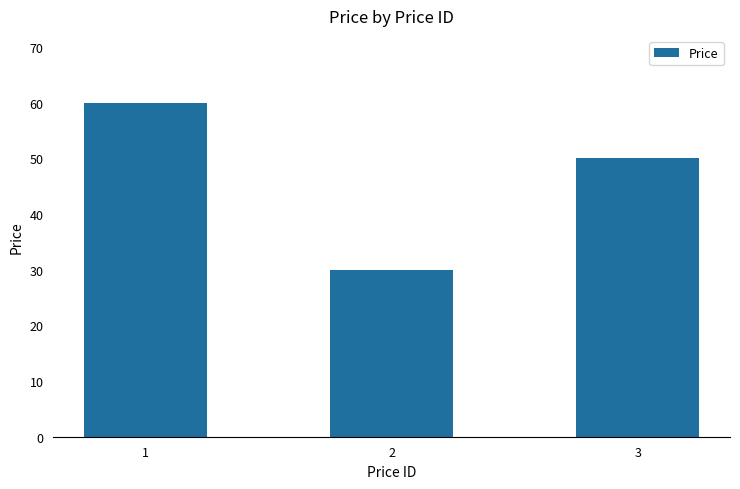

Between 2 and 3, which is larger?

3